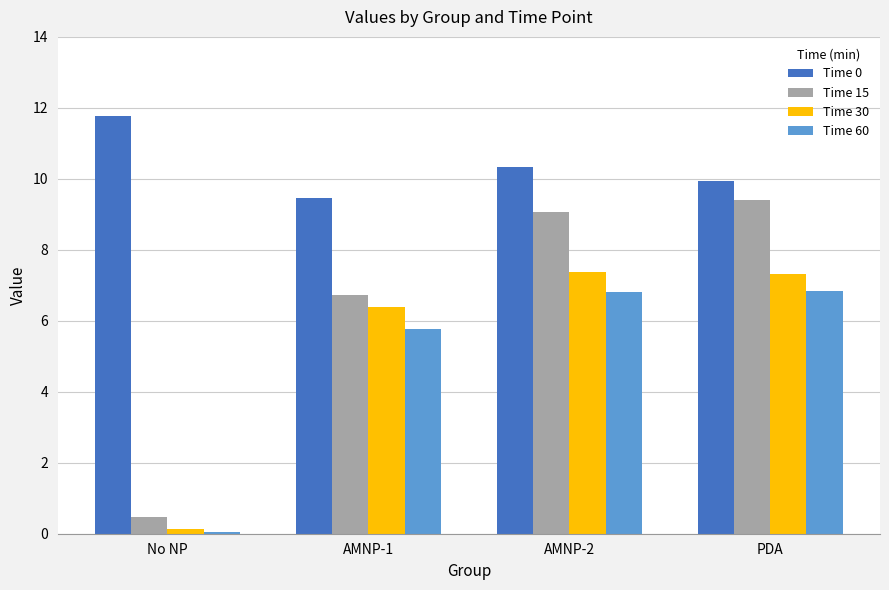

Which series changed the most between AMNP-1 and AMNP-2?

Time 15